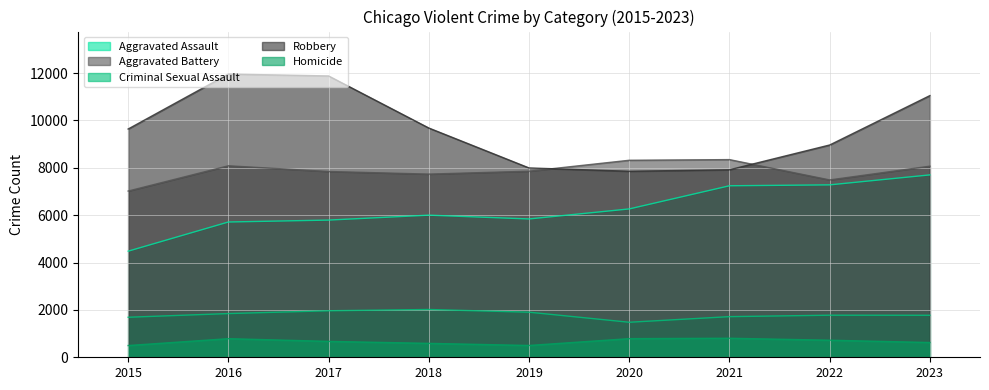

At which category does the chart reach its minimum across all series?

2015